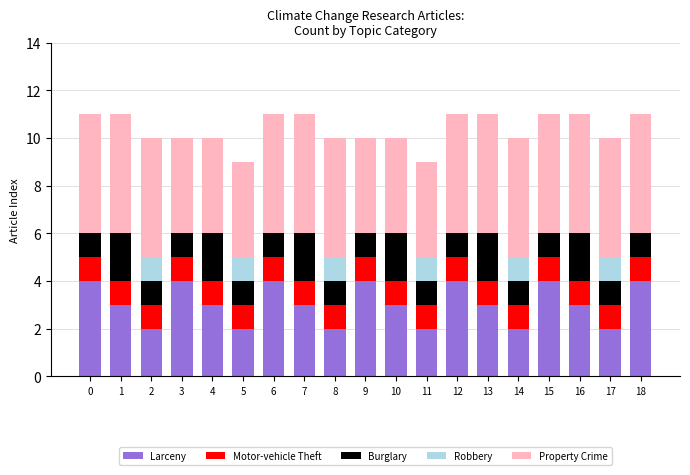

The value of Larceny at 15 is 7. True or false?

False